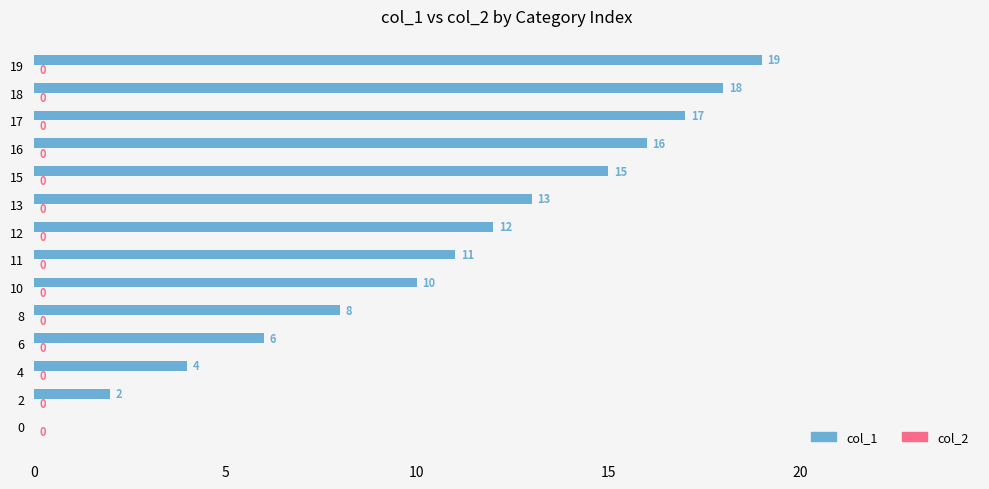

What is the change in value from 13 to 16?

+3